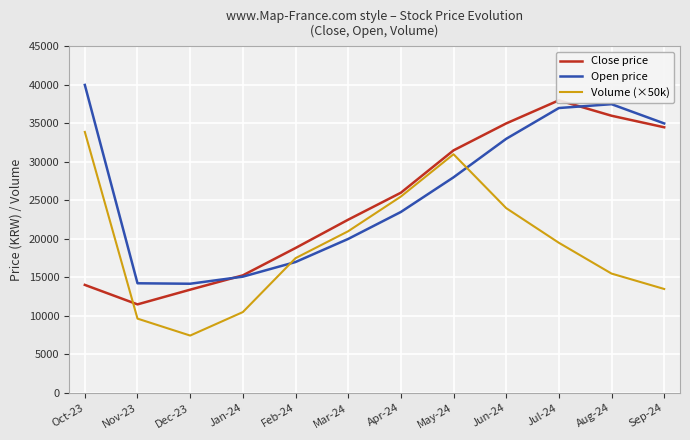

At which label does Open price reach its peak?

Oct-23